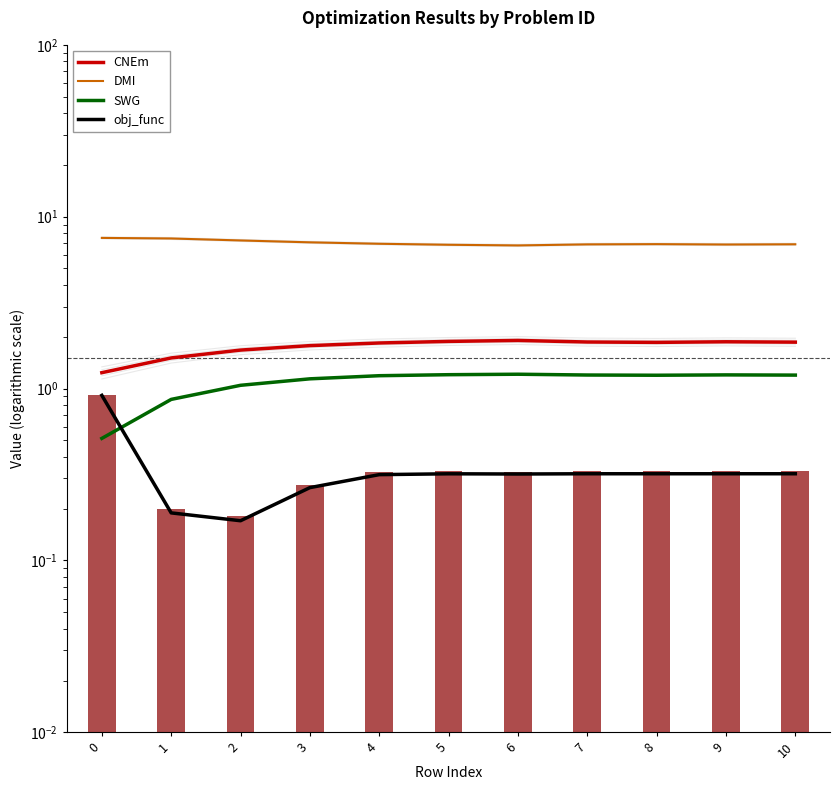

Which series has the largest total across all categories?

DMI